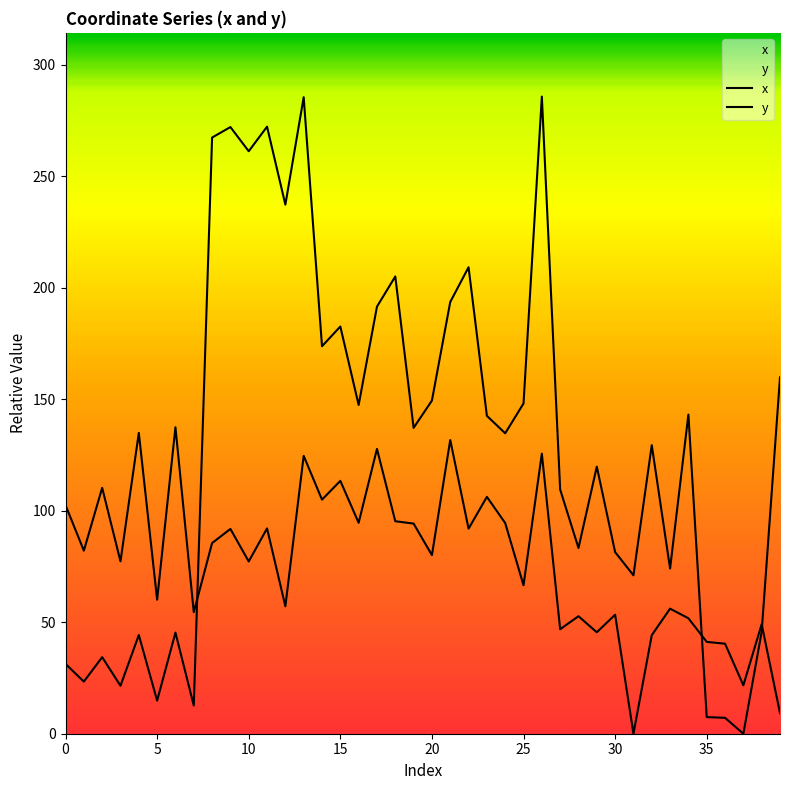

Is it true that x equals 272.0 at 9?

True